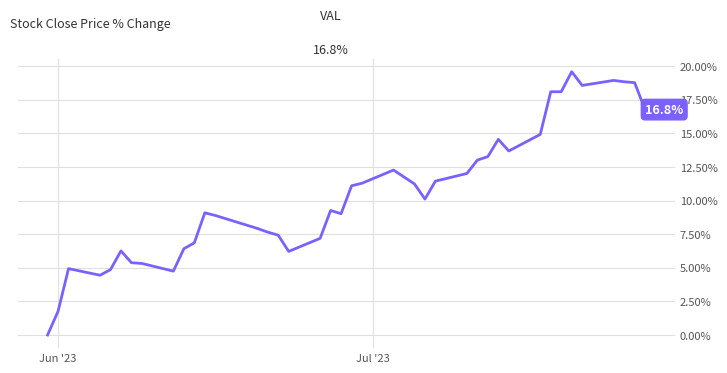

What is the maximum value shown in the chart?

19.6